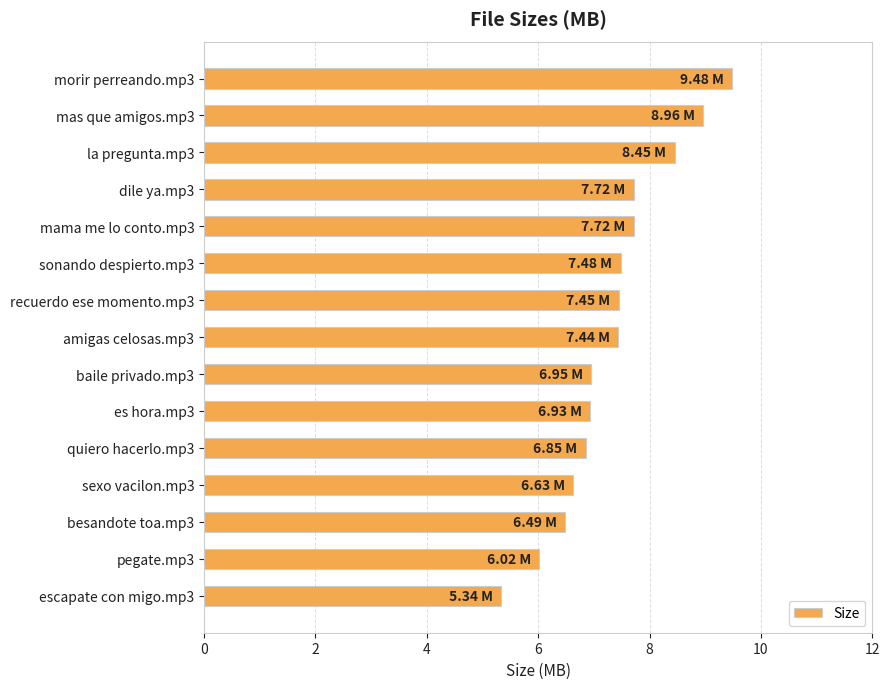

What is the sum of all values?

109.9